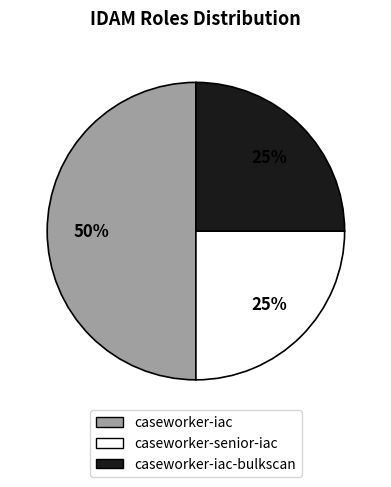

To the nearest percent, what is the average slice percentage?

33%